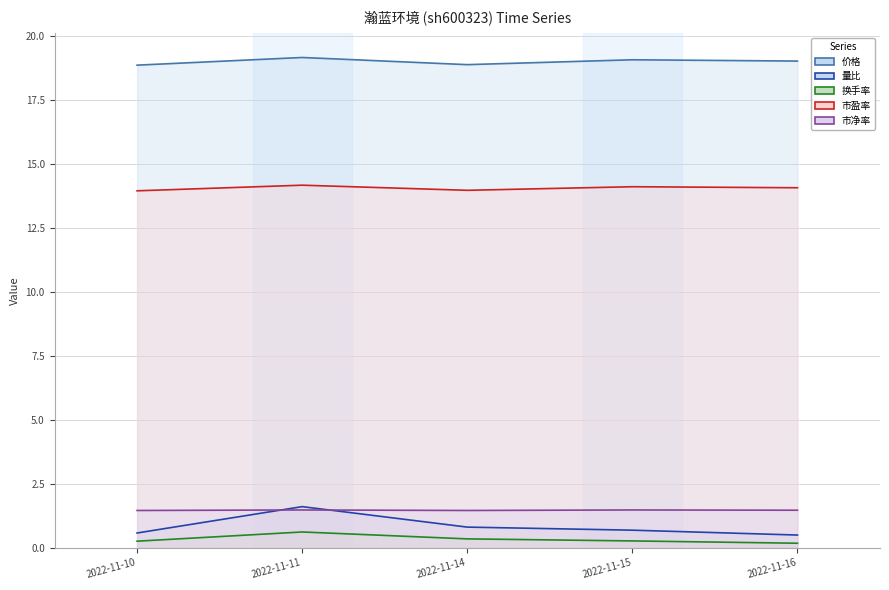

What are all the series names shown in the legend?

价格, 量比, 换手率, 市盈率, 市净率